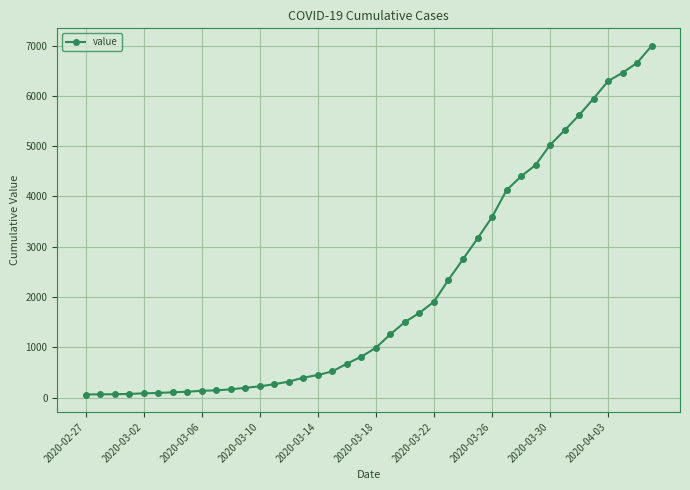

What is the difference between the maximum and minimum values?

6931